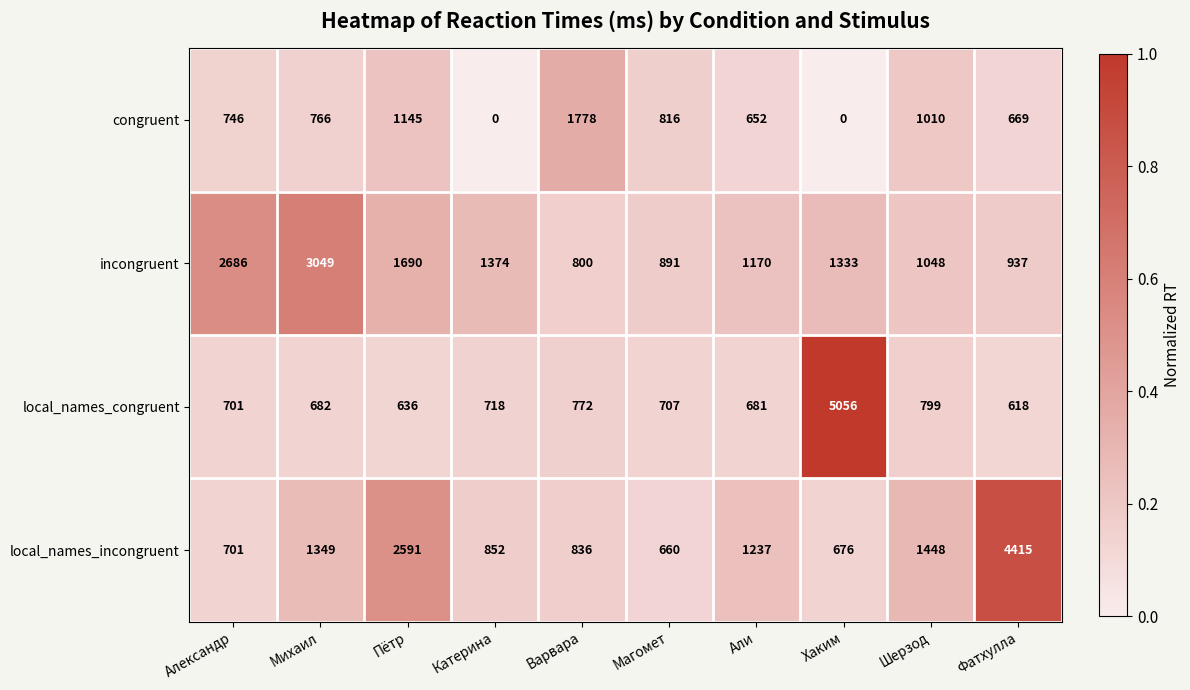

Which category has the highest value across all series?

Хаким